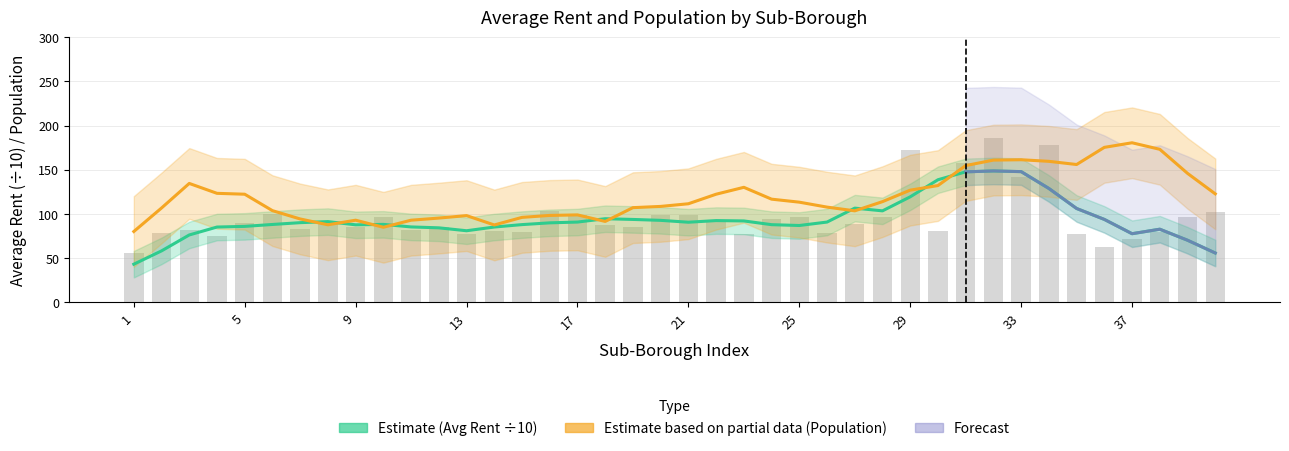

Which has a higher value, 16 or 37?

16